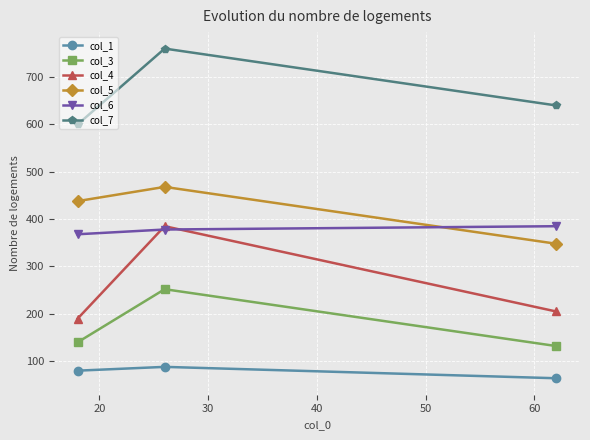

Which series has the largest range (max minus min)?

col_4